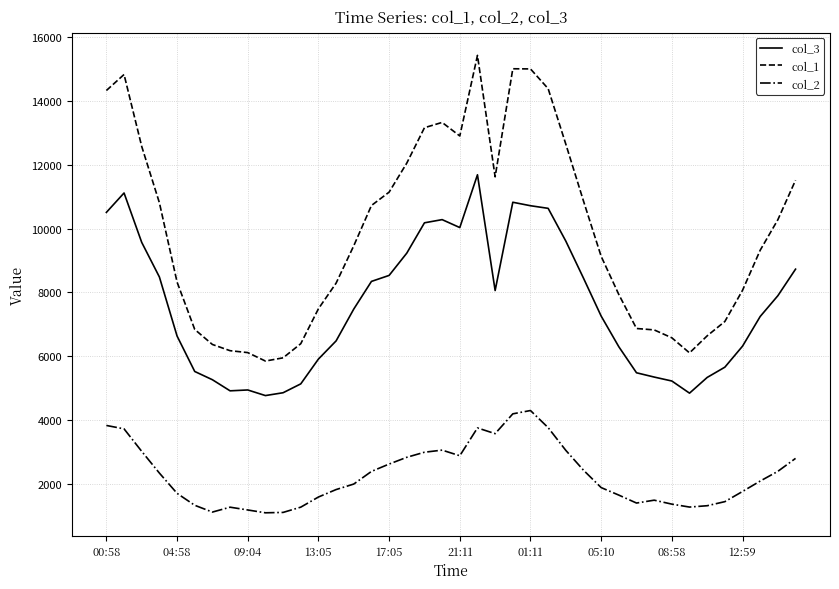

Which series has the largest total across all categories?

col_1